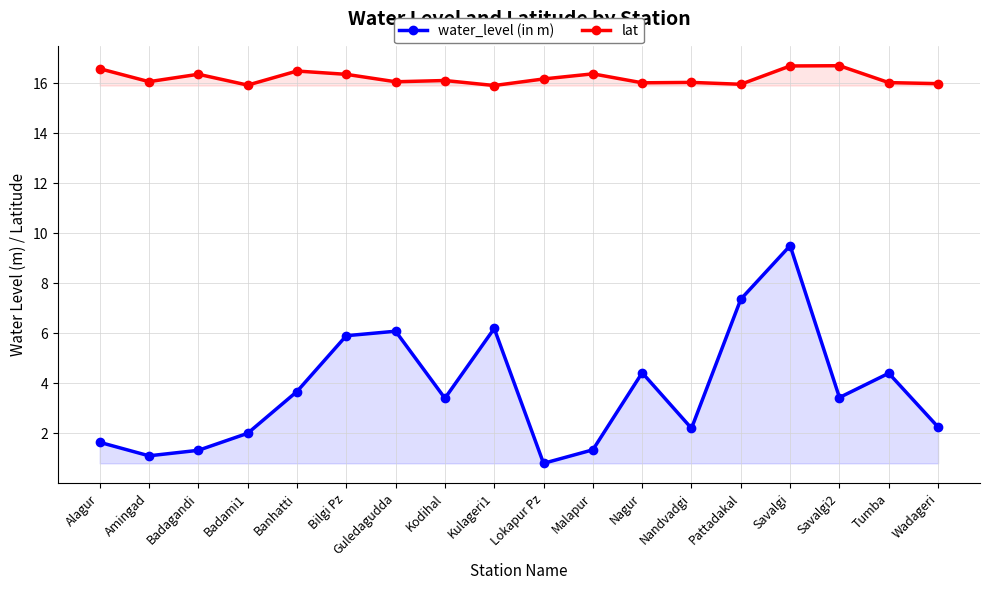

What is the lowest value of the lat series?

15.9